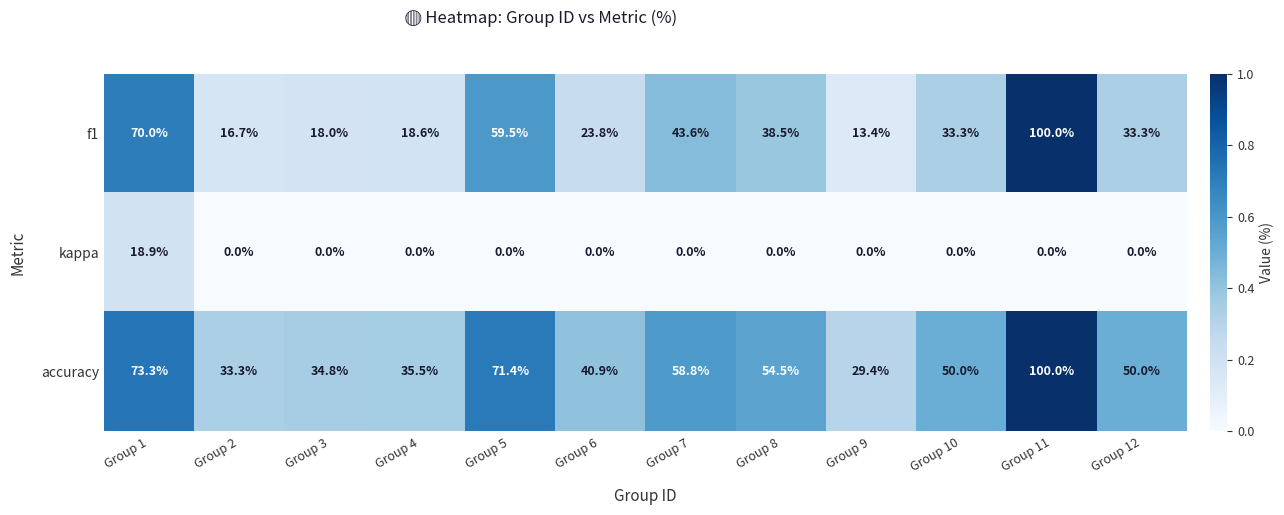

What is the difference between the second highest and minimum values in the f1 series?

56.6